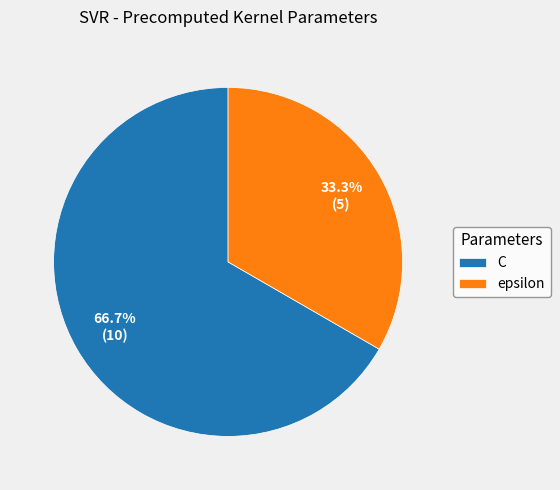

How many segments does this pie chart have?

2